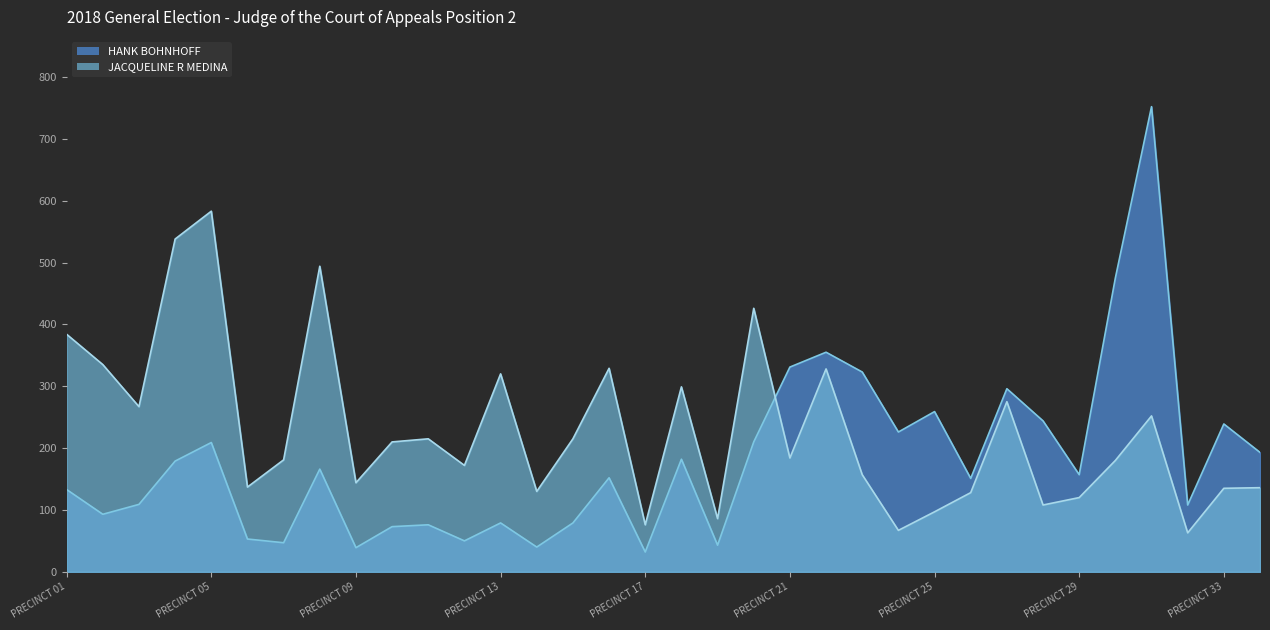

Which series ends up on top after the final intersection of HANK BOHNHOFF and JACQUELINE R MEDINA?

HANK BOHNHOFF